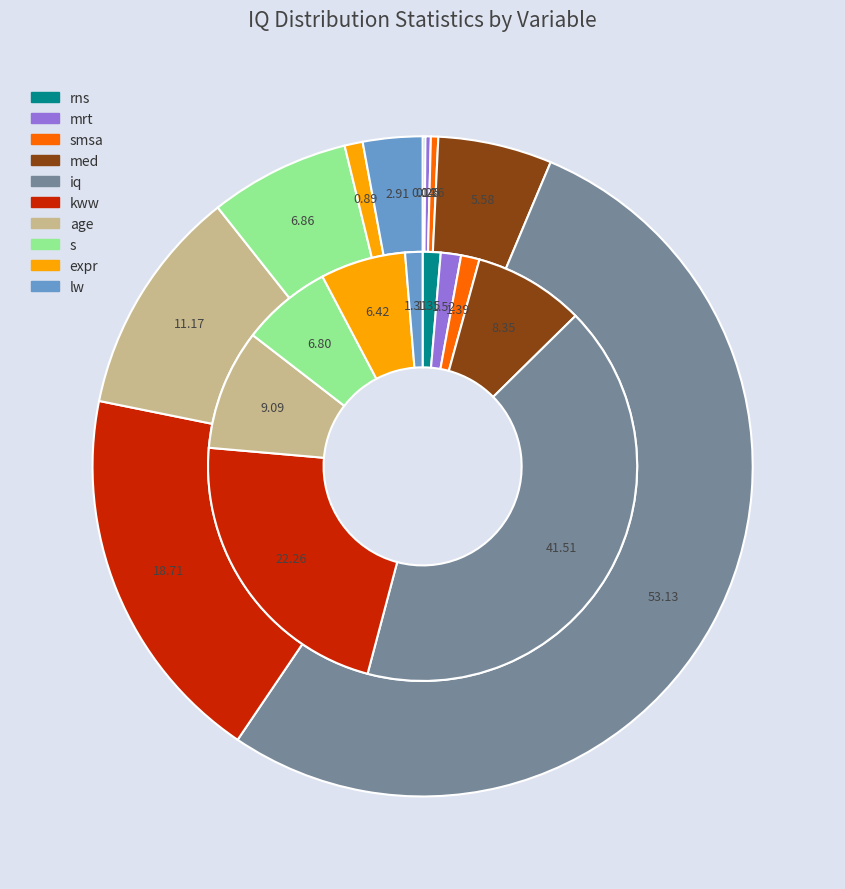

To the nearest percent, what portion does kww represent?

19%